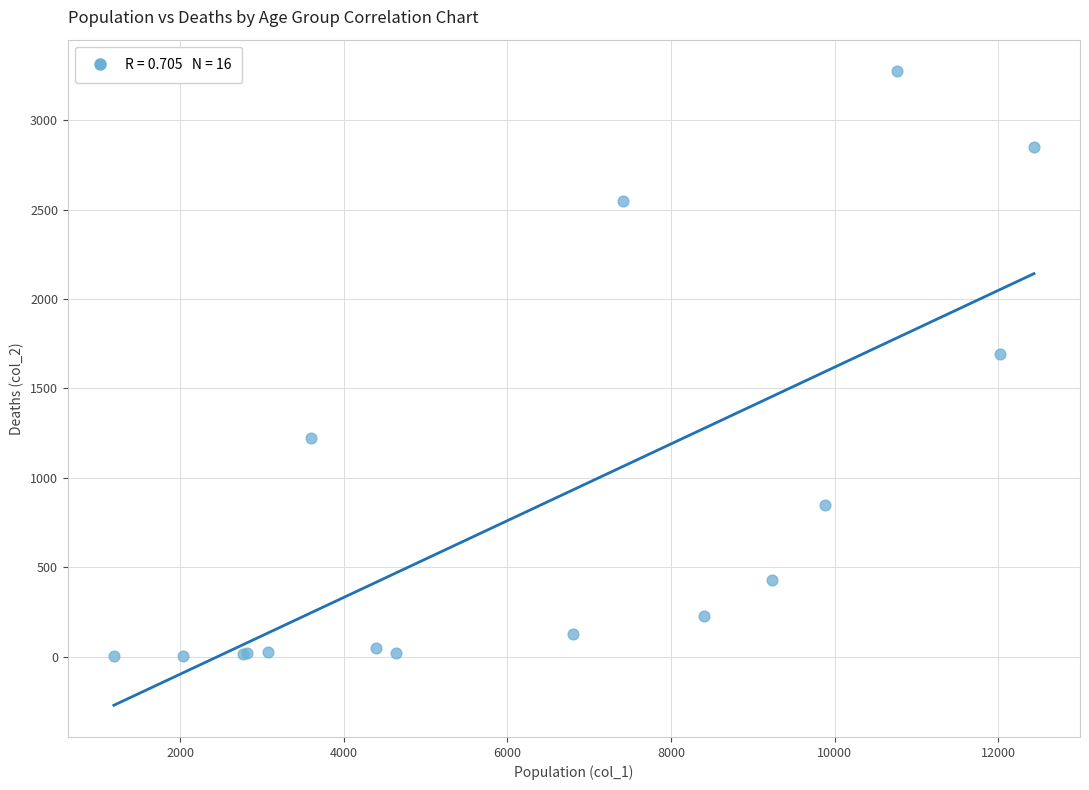

What Y value in the scatter plot is closest to 1638?

1690